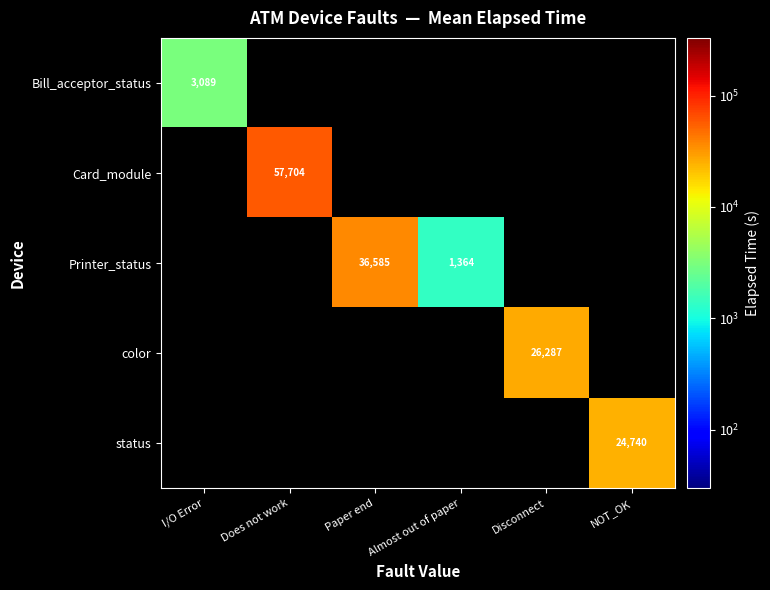

What is the maximum value shown in the chart?

57704.2